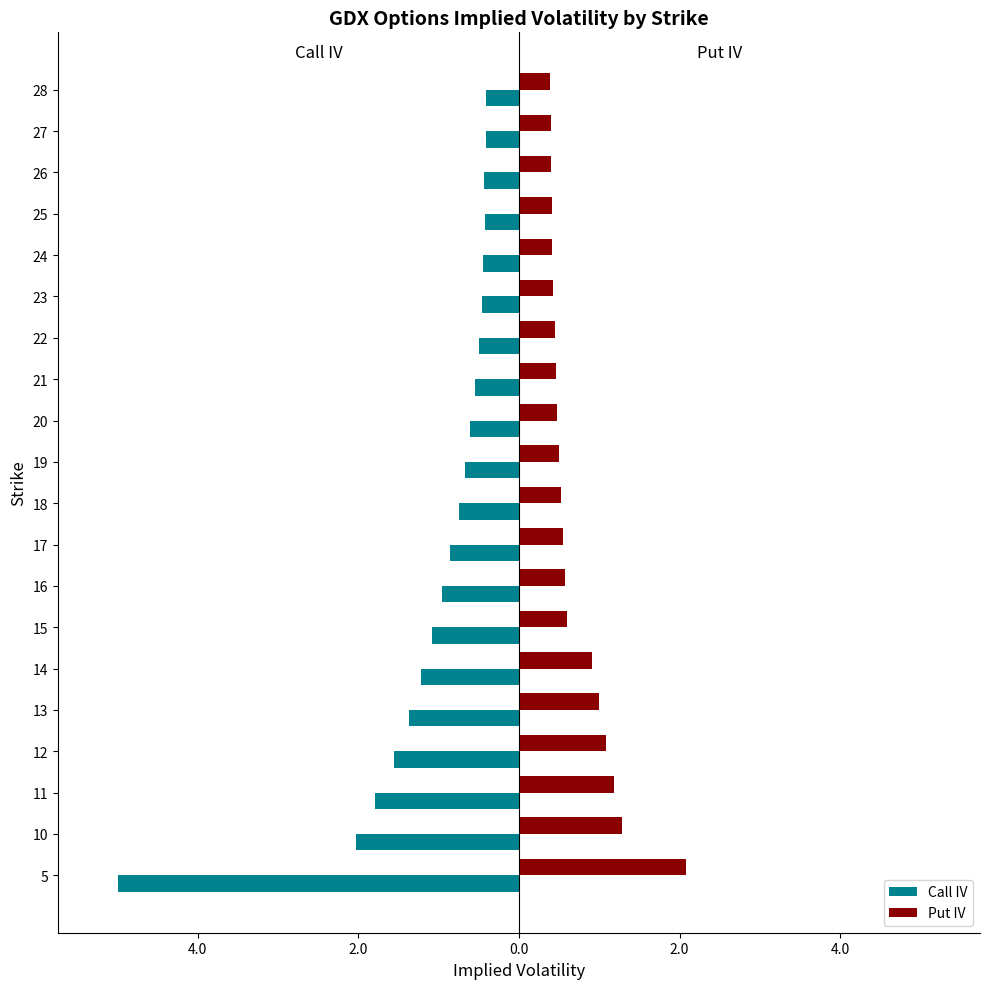

What is the minimum value shown in the chart?

-5.0